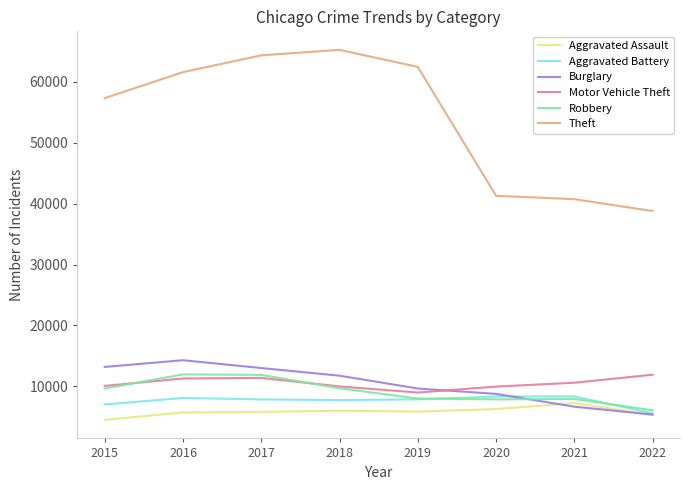

At how many categories does at least one series exceed 60364?

4